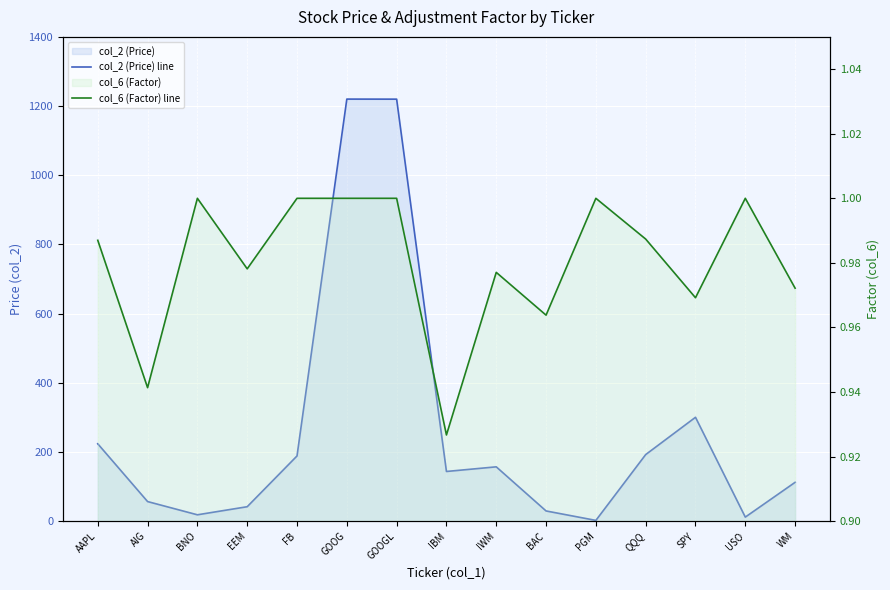

What is the value of the col_2 (Price) line point at the 6th from the left?

1220.2